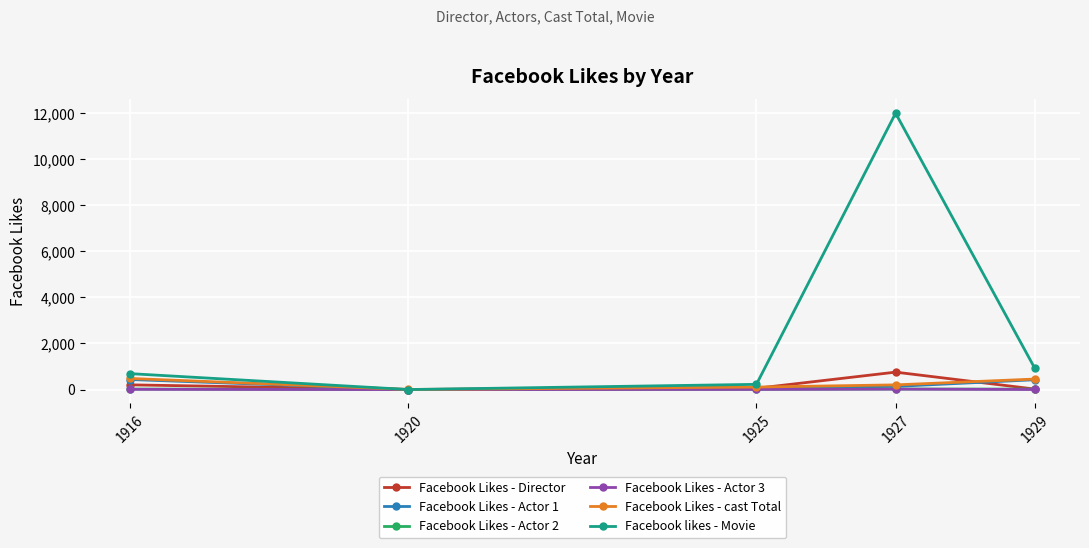

What is the difference between the highest and lowest values at 1927?

11982